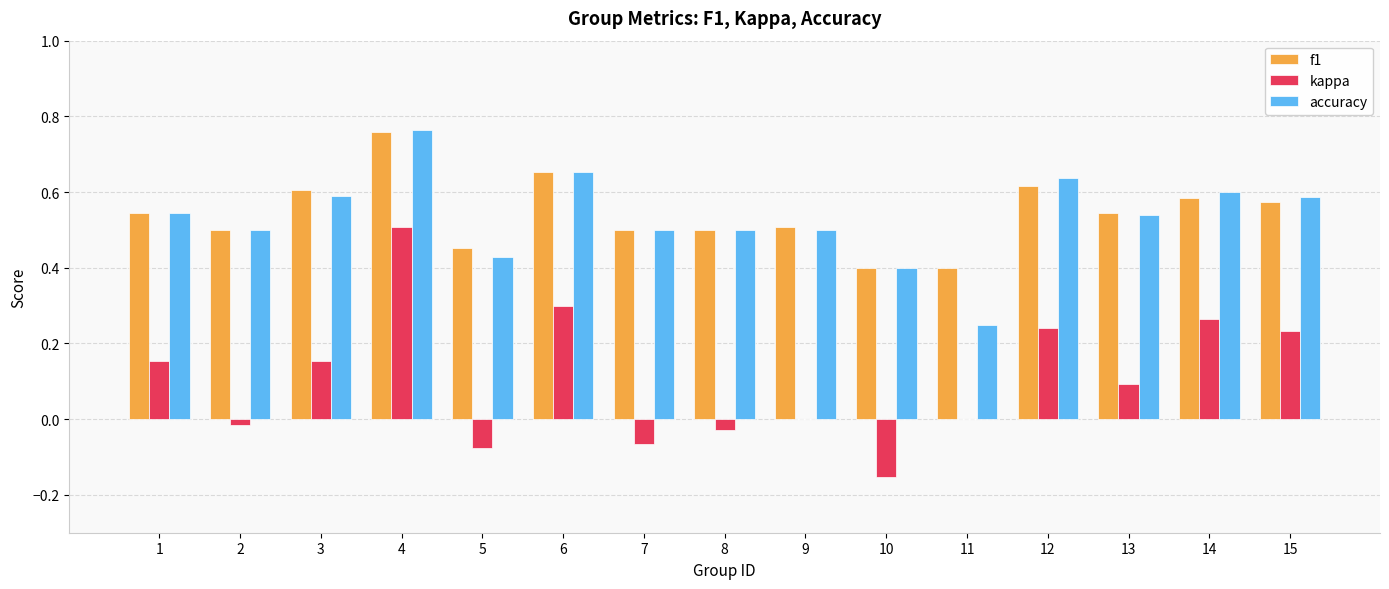

Is the value of f1 at 6 greater than the value of accuracy at 14?

Yes